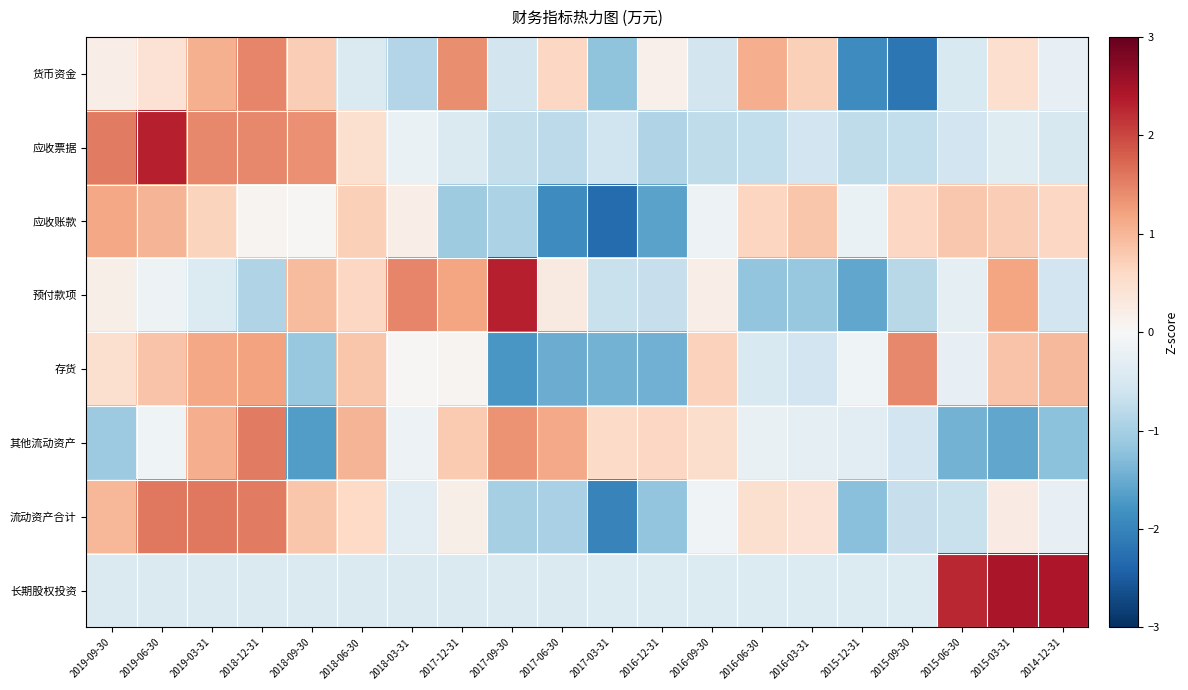

At 2019-03-31, list the series in order from largest to smallest.

流动资产合计, 应收票据, 存货, 其他流动资产, 货币资金, 应收账款, 预付款项, 长期股权投资